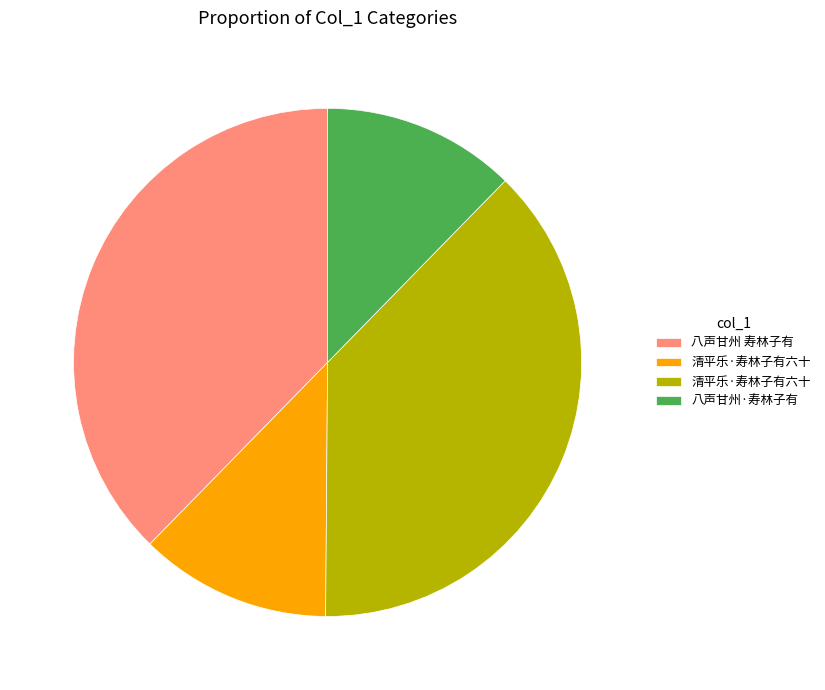

Does any single category account for the majority?

No